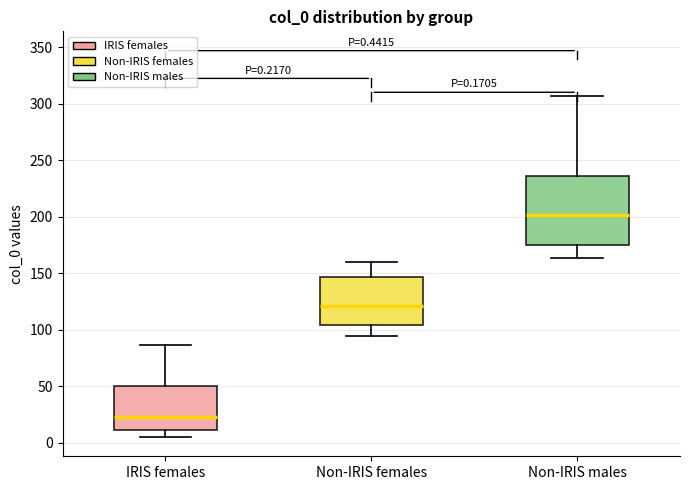

Which box is the tallest, from its lower edge to its upper edge?

Non-IRIS males